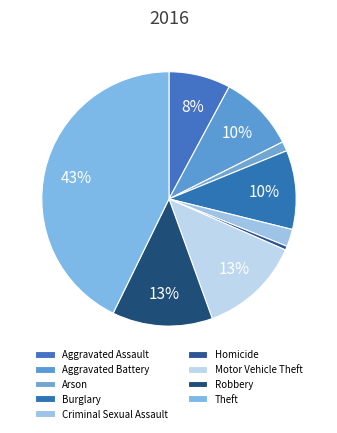

Combined, do Burglary and Arson account for over 50%?

No